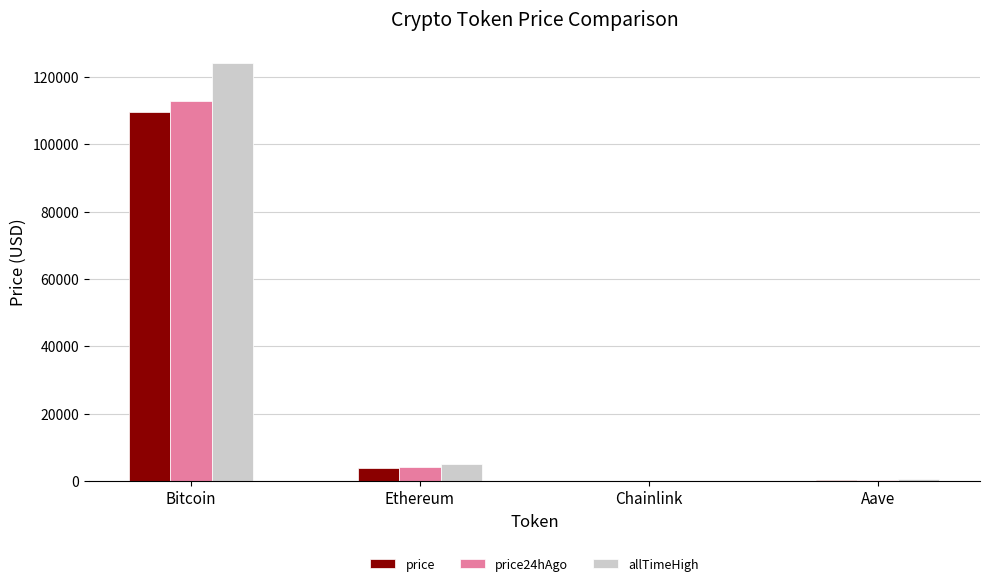

Between Bitcoin and Aave, which series saw the biggest shift?

allTimeHigh